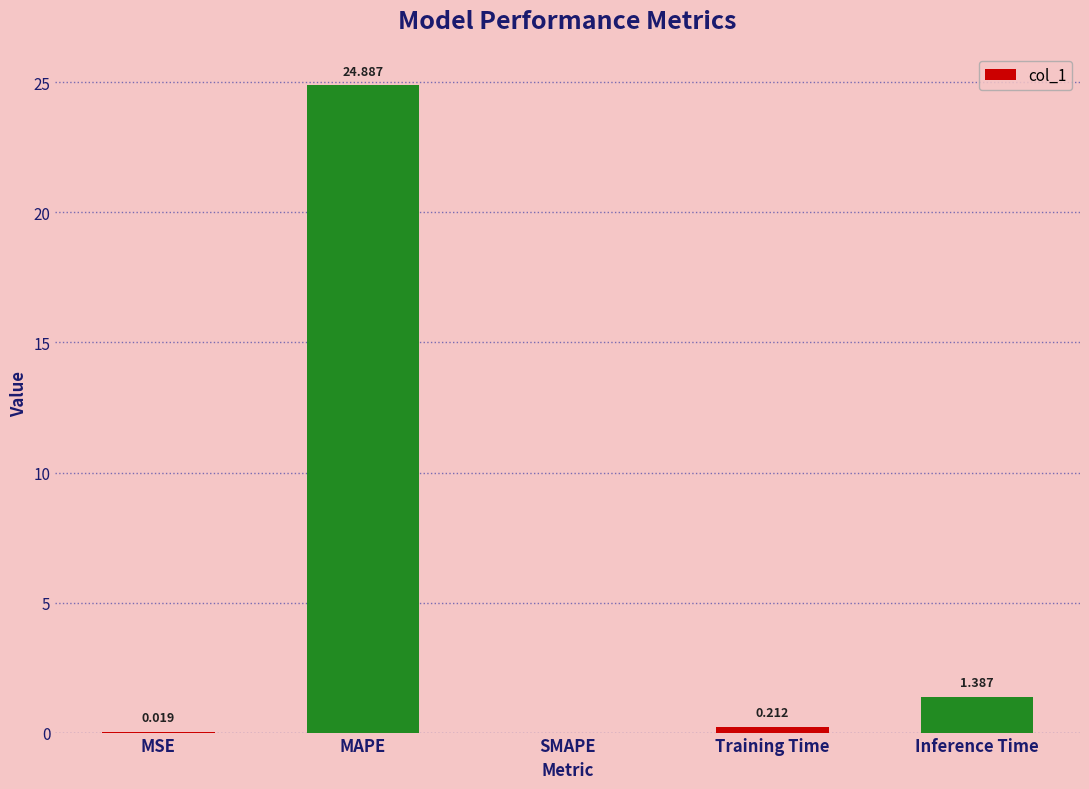

Which has a higher value, Inference Time or MSE?

Inference Time